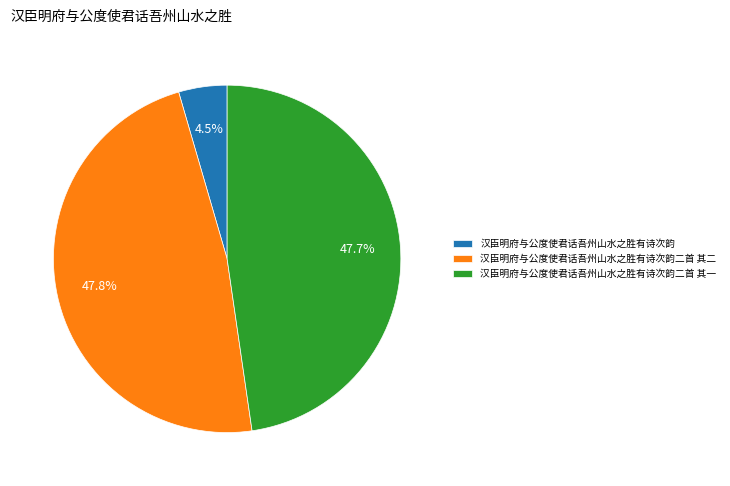

Which category has the smallest portion of the pie?

汉臣明府与公度使君话吾州山水之胜有诗次韵